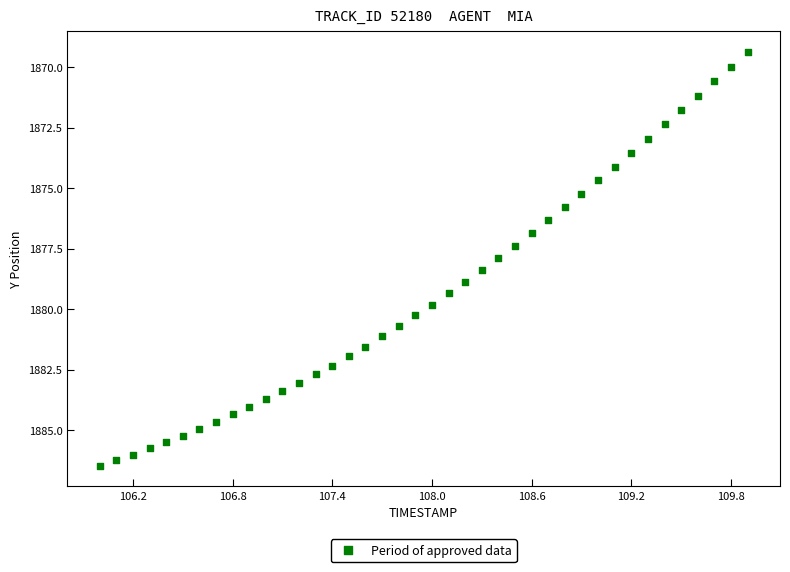

What is the range of Y values (max minus min)?

17.1